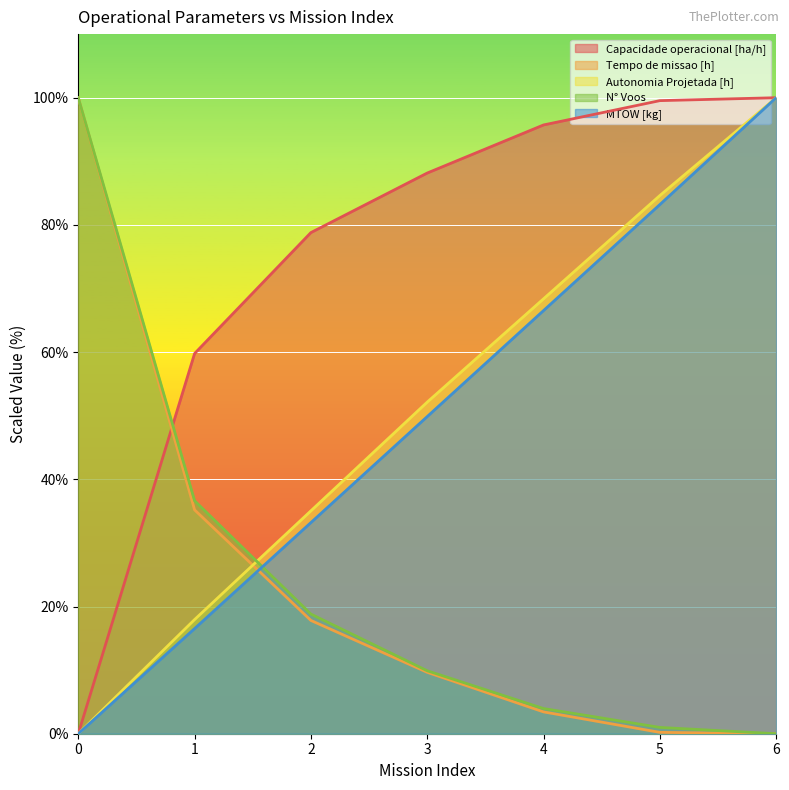

Which series changed the most between 1 and 6?

MTOW [kg]